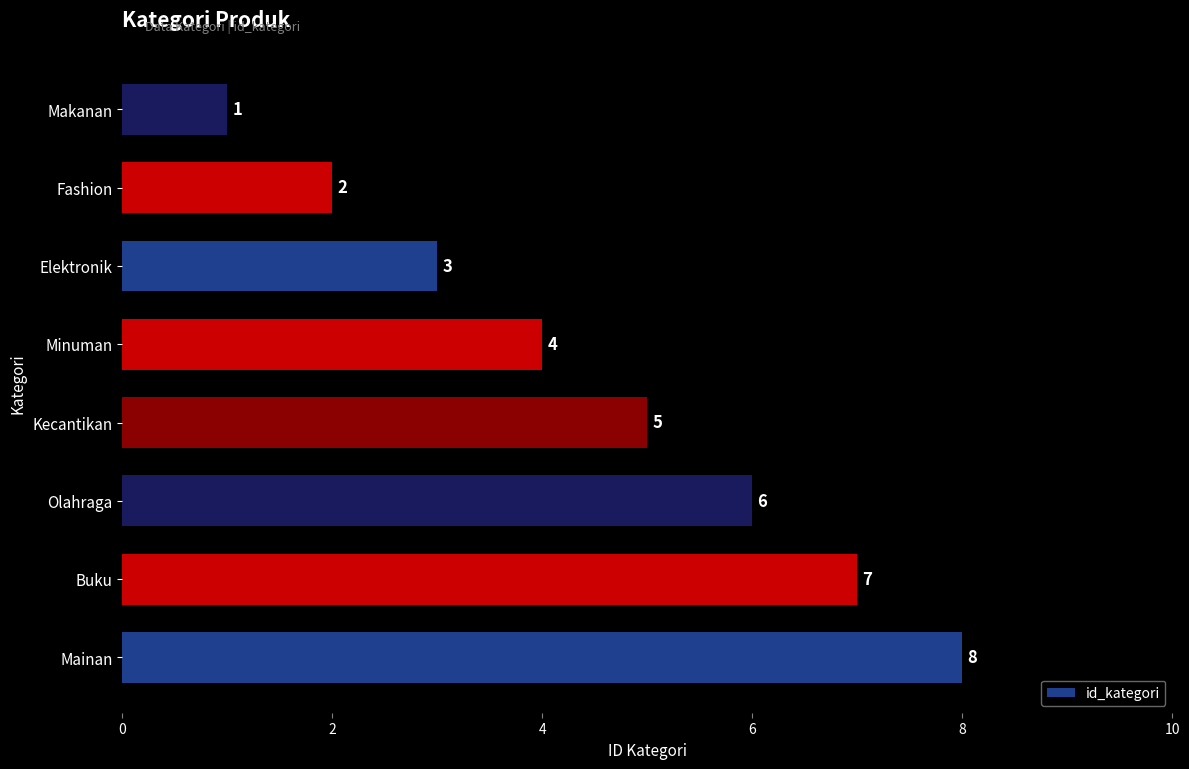

How many data points does each series have?

8